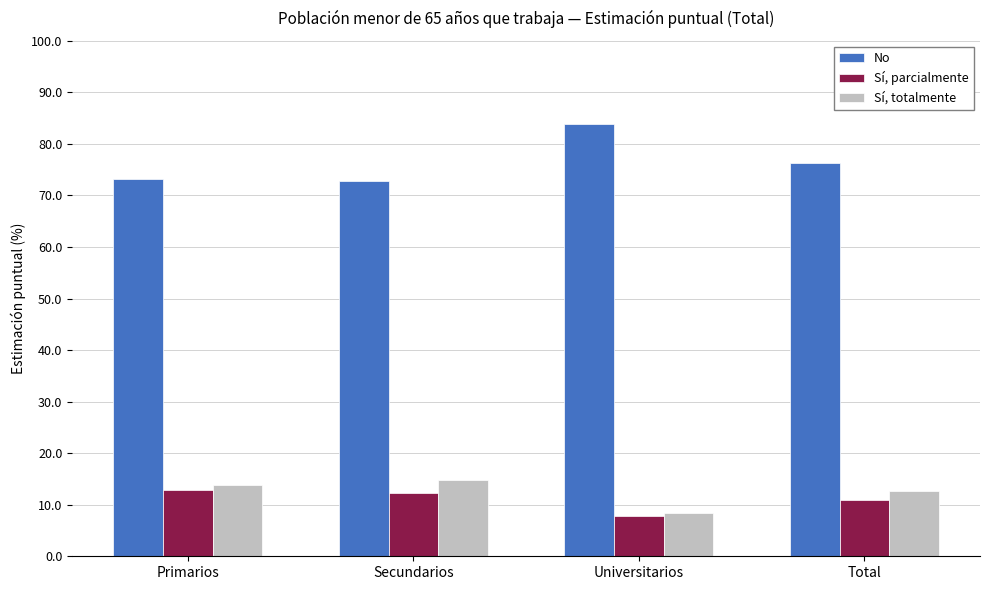

What position from the left is Total?

4